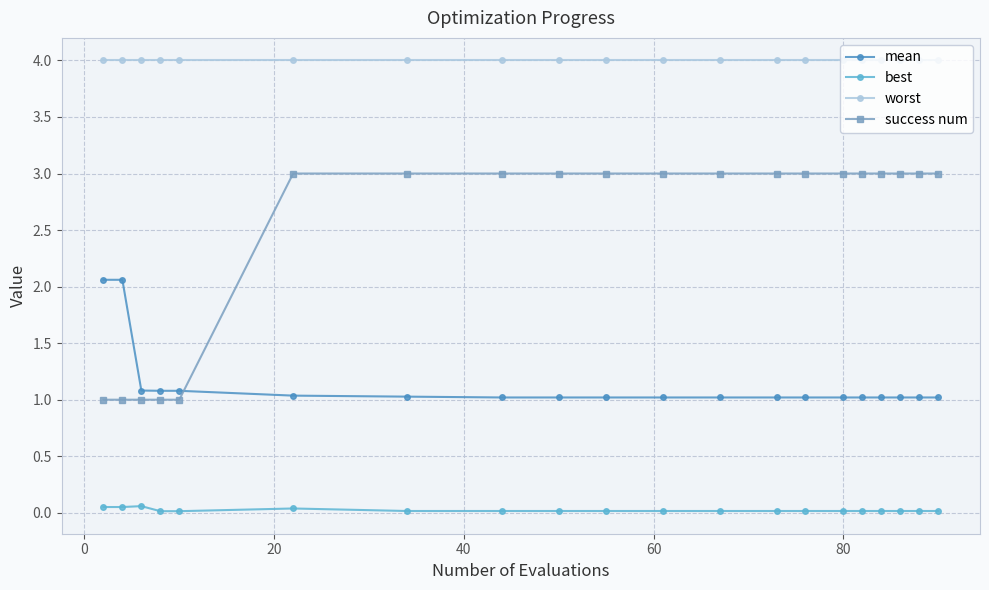

What is the maximum value shown in the chart?

4.0